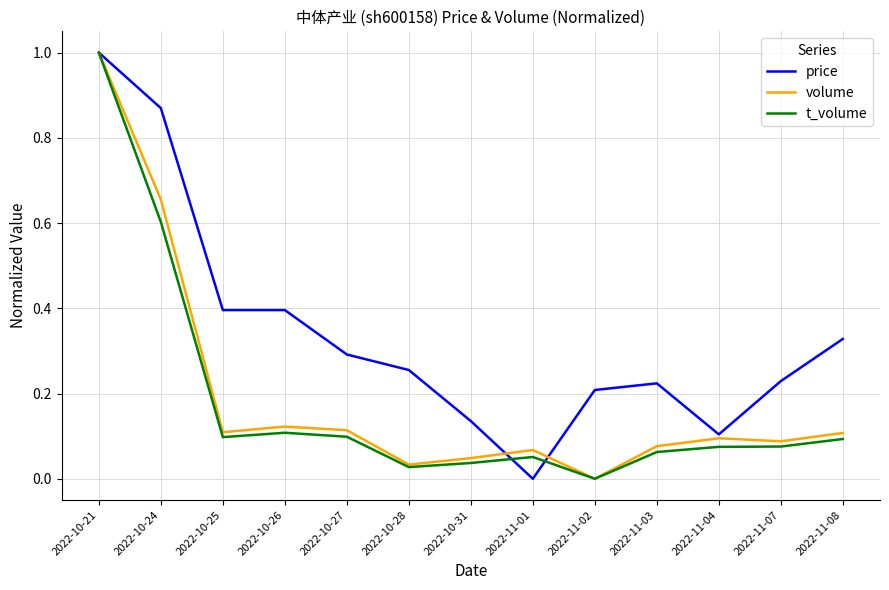

Between 2022-11-03 and 2022-11-08, which series saw the biggest shift?

price